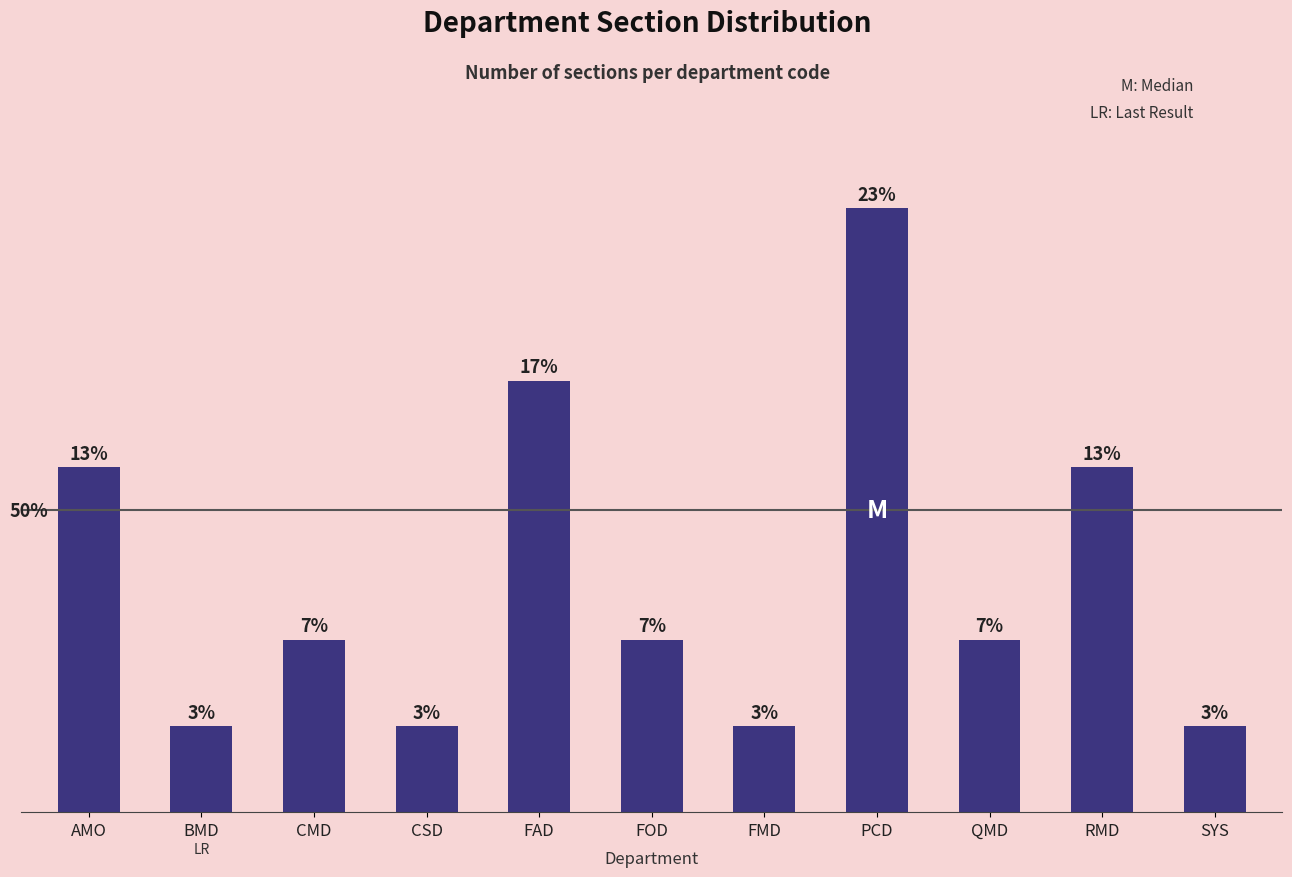

What is the label of the 10th bar from the left?

RMD